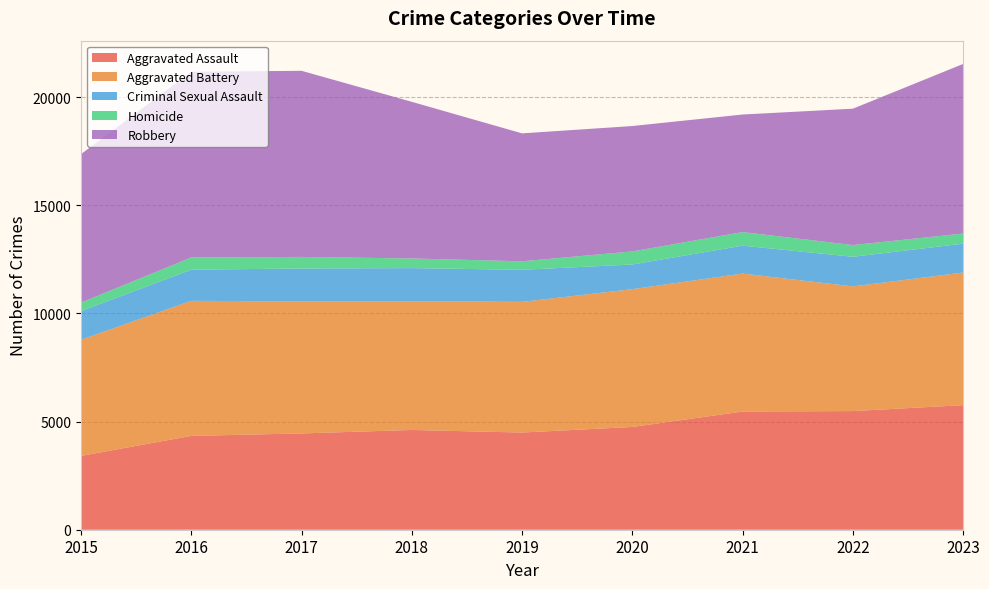

Reading right to left, list all the values displayed in this chart.

Aggravated Assault: 5760	5486	5465	4752	4494	4613	4452	4339	3414
Aggravated Battery: 6132	5765	6380	6371	6042	5953	6105	6246	5371
Criminal Sexual Assault: 1335	1369	1290	1141	1483	1530	1522	1438	1323
Homicide: 468	543	629	605	393	447	535	567	394
Robbery: 7842	6305	5435	5798	5915	7243	8606	8587	6866